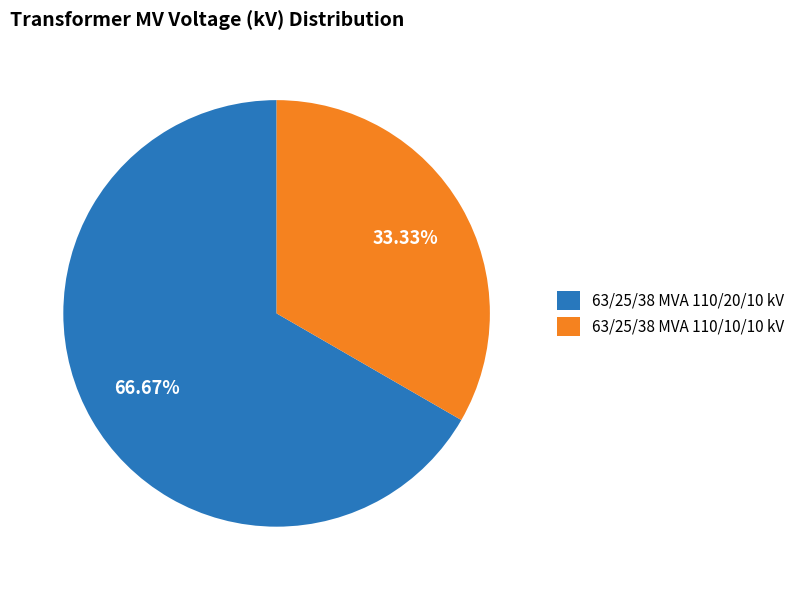

Does 63/25/38 MVA 110/20/10 kV represent more than half of the total?

Yes